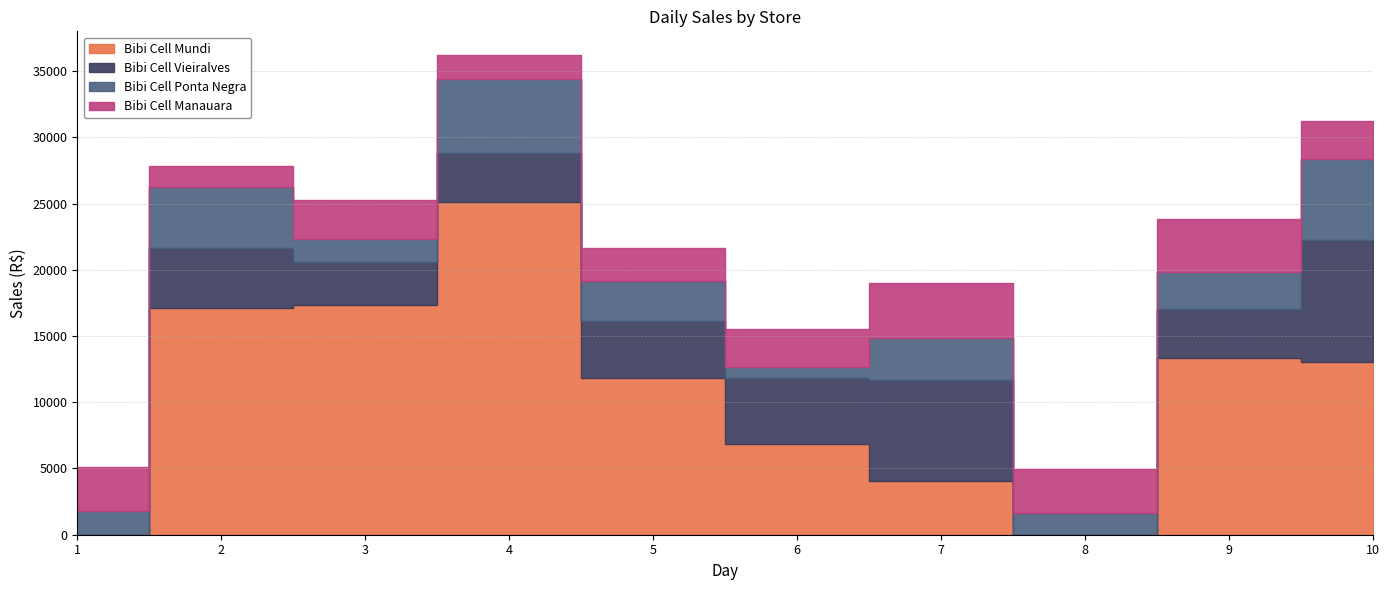

True or false: Bibi Cell Ponta Negra has more than 1 points higher than both neighbors.

True